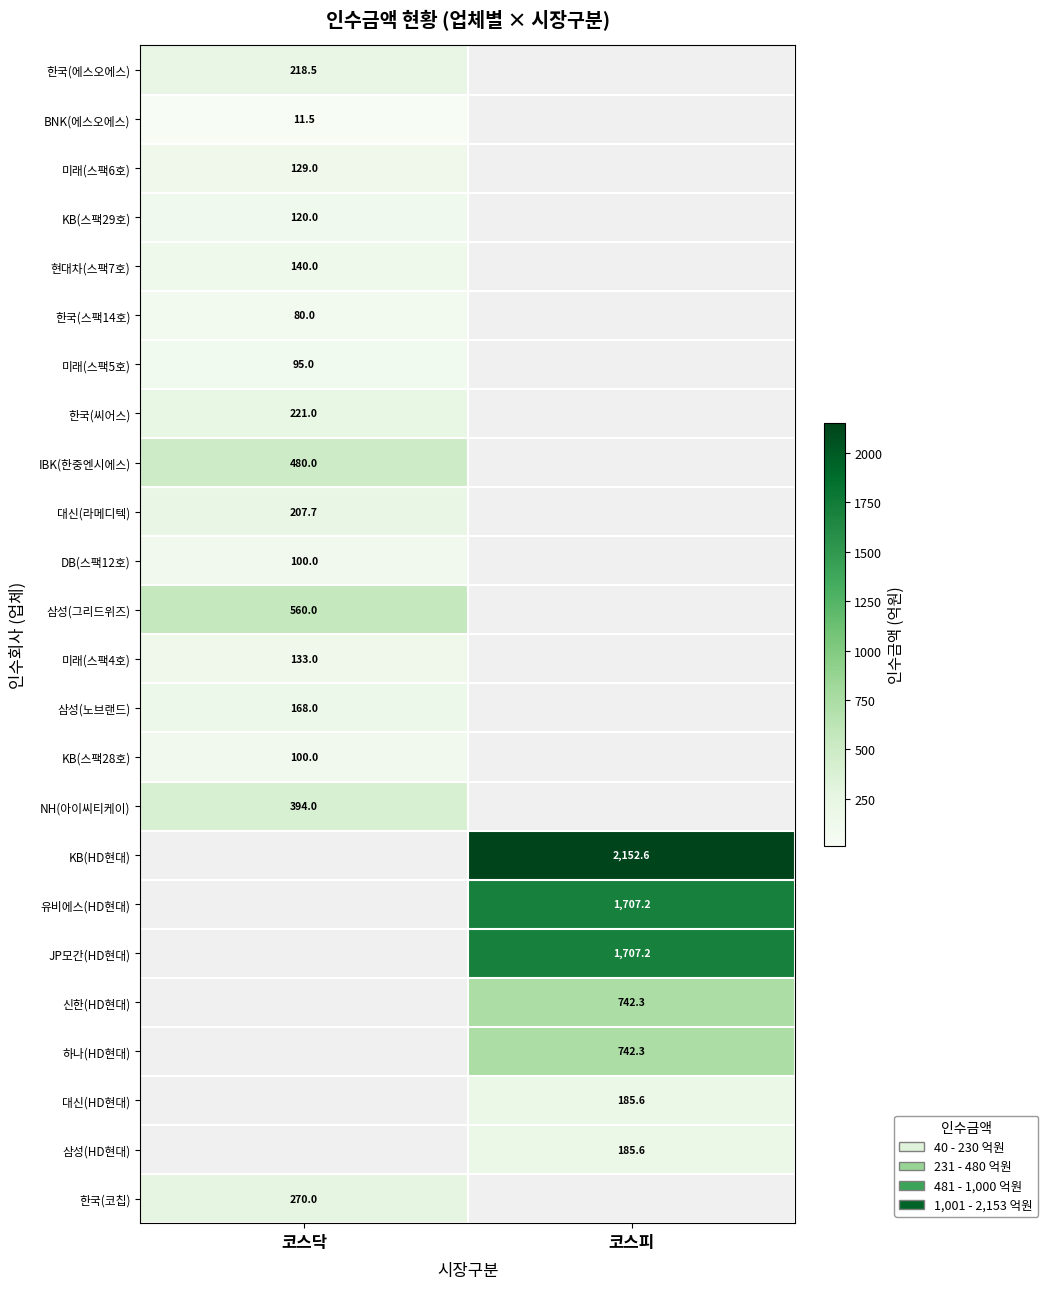

At which category is the sum across all series the highest?

코스피